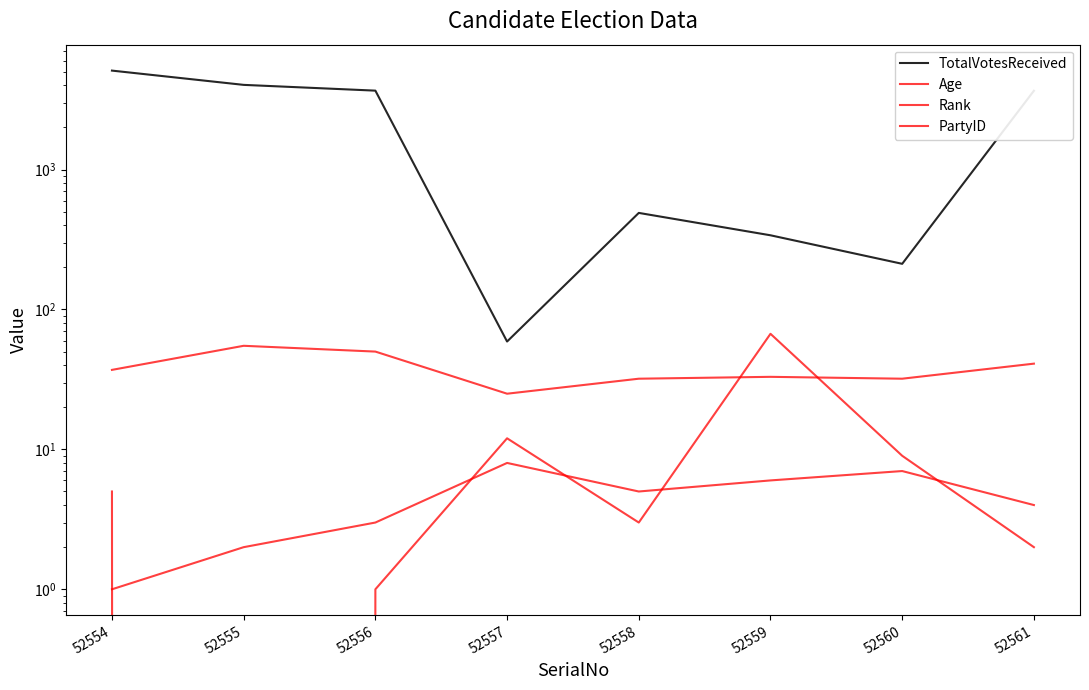

Rank the series by their maximum value, from lowest to highest.

Rank, Age, PartyID, TotalVotesReceived